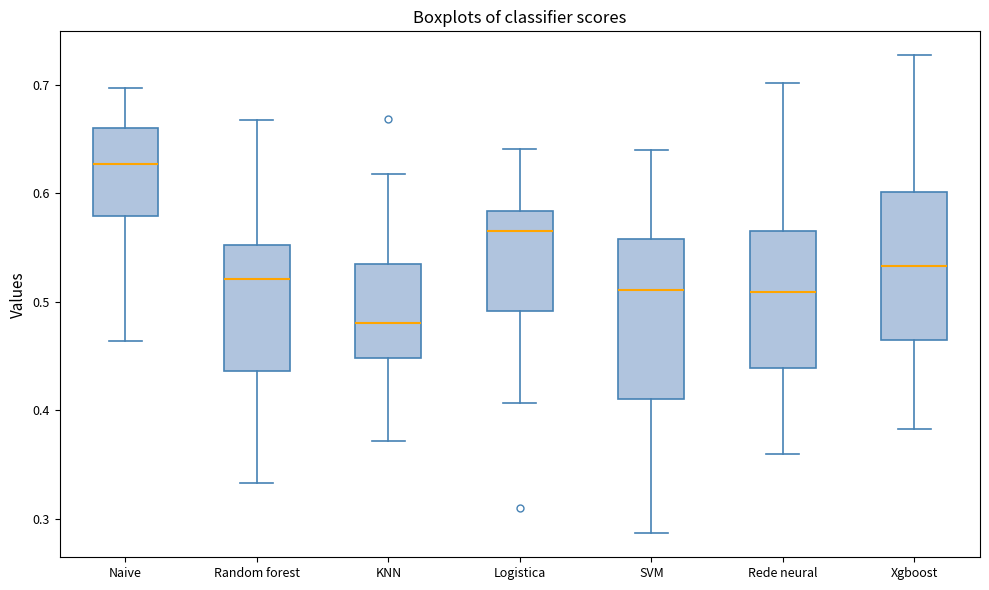

Reading left to right, transcribe this box plot: for each box, give where its median line is, the range the box spans, and where its two whiskers end, as read against the y-axis. The values are not printed on the chart, so give them approximately, as read against the axis.

Naive: median 0.63, box 0.58 to 0.66, whiskers 0.46 to 0.70
Random forest: median 0.52, box 0.44 to 0.55, whiskers 0.33 to 0.67
KNN: median 0.48, box 0.45 to 0.53, whiskers 0.37 to 0.62
Logistica: median 0.56, box 0.49 to 0.58, whiskers 0.41 to 0.64
SVM: median 0.51, box 0.41 to 0.56, whiskers 0.29 to 0.64
Rede neural: median 0.51, box 0.44 to 0.57, whiskers 0.36 to 0.70
Xgboost: median 0.53, box 0.46 to 0.60, whiskers 0.38 to 0.73